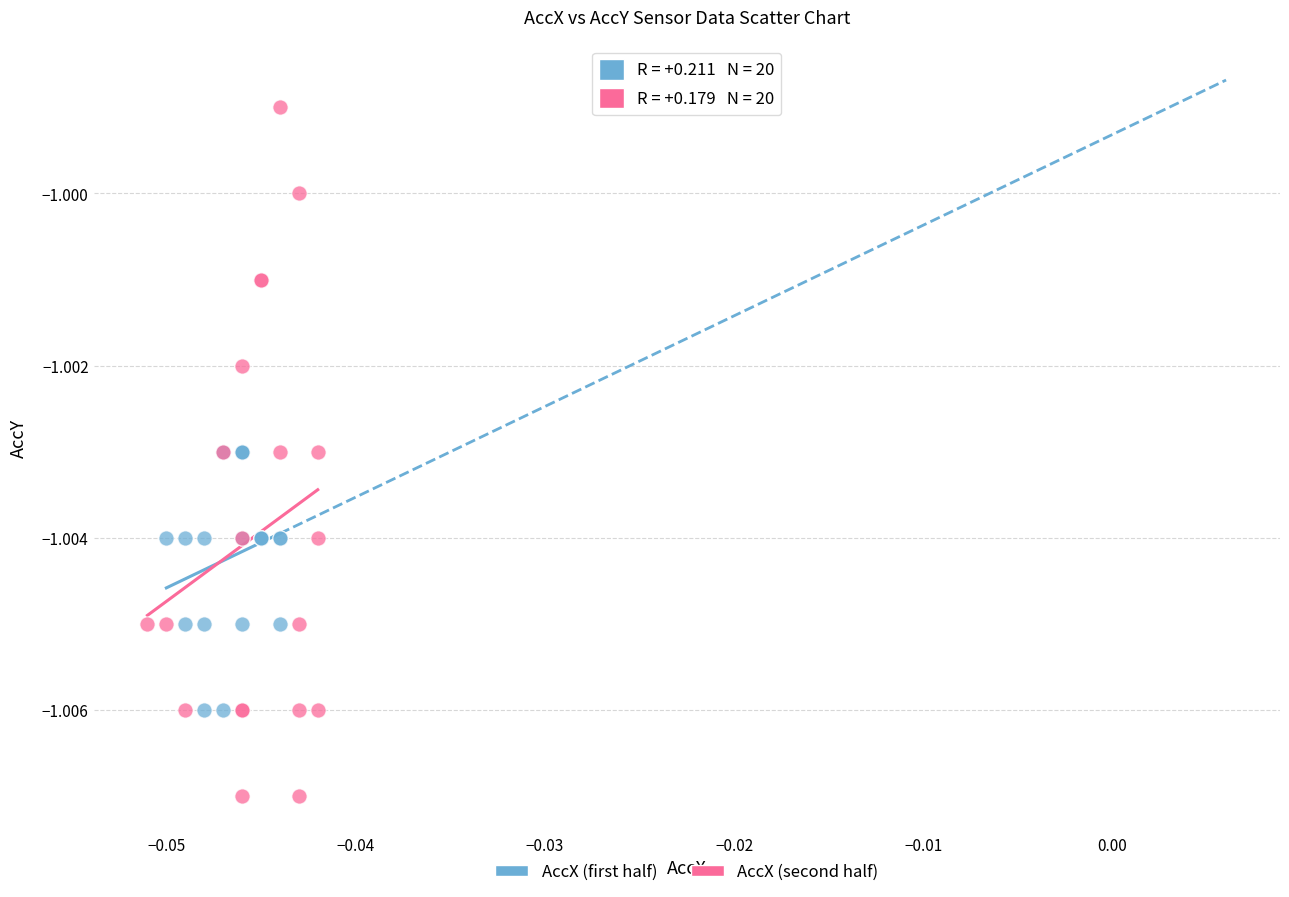

Which series has the largest Y range (max minus min)?

AccX (second half)